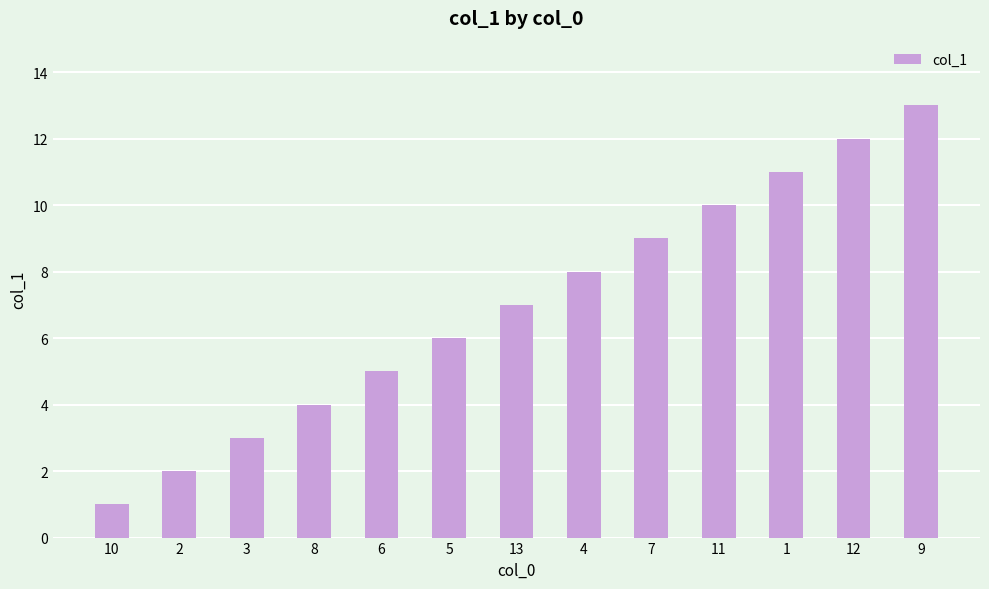

At which category does the chart reach its minimum across all series?

10